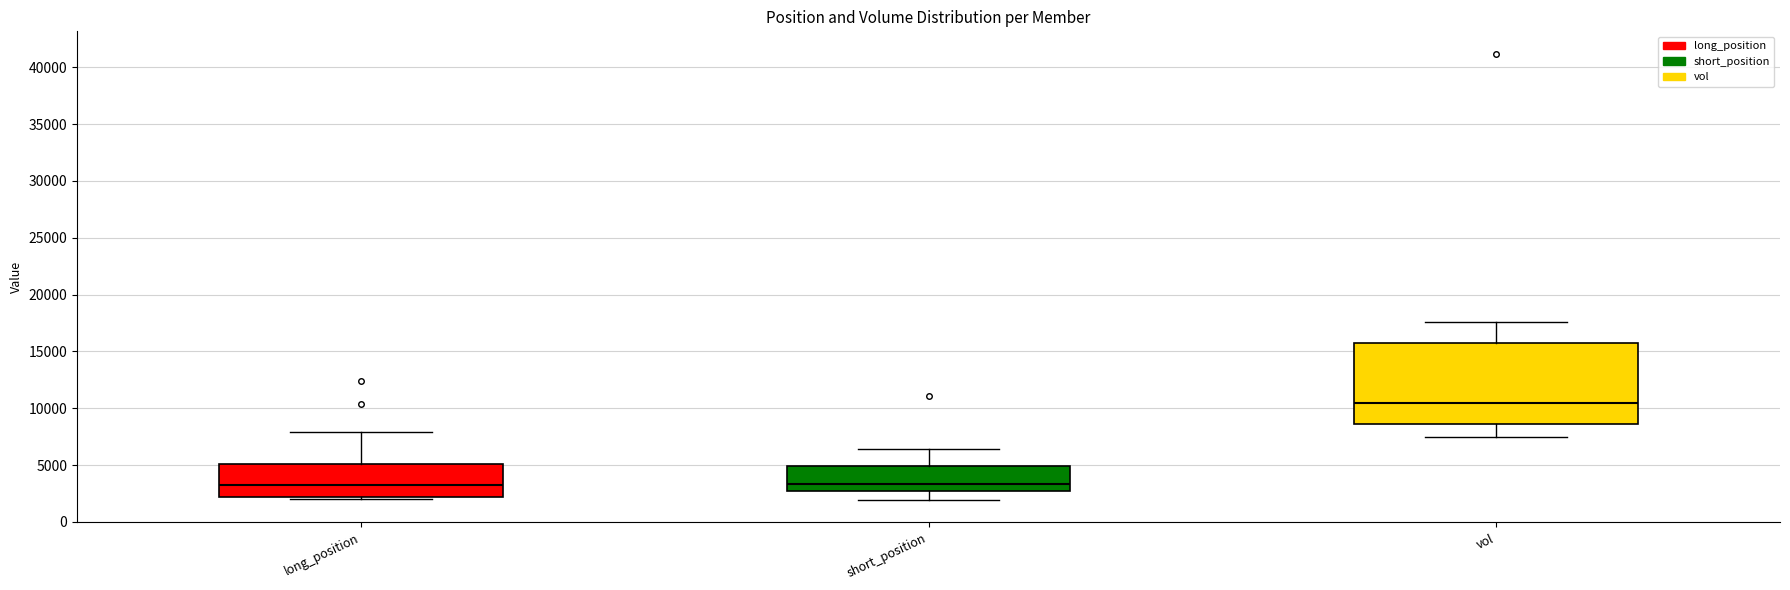

Reading left to right, transcribe this box plot: for each box, give where its median line is, the range the box spans, and where its two whiskers end, as read against the y-axis. The values are not printed on the chart, so give them approximately, as read against the axis.

long_position: median 3500, box 2000 to 5000, whiskers 2000 to 8000
short_position: median 3500, box 2500 to 5000, whiskers 2000 to 6500
vol: median 10500, box 8500 to 15500, whiskers 7500 to 17500